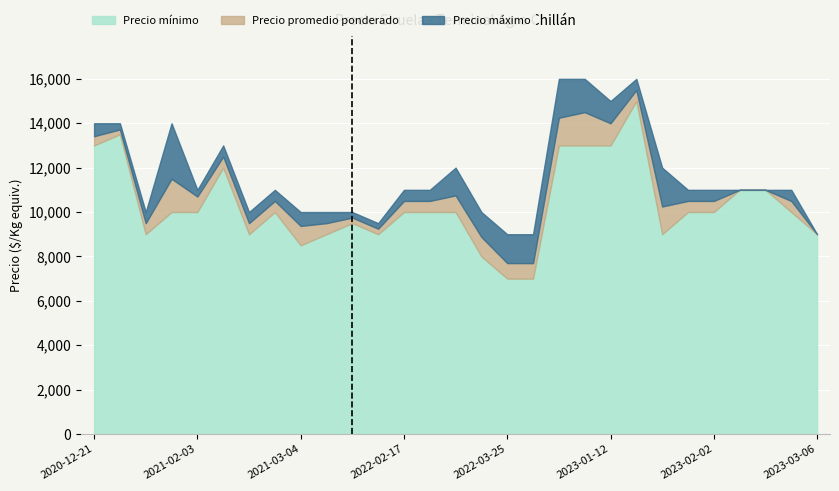

At which category is the sum across all series the highest?

2023-01-16